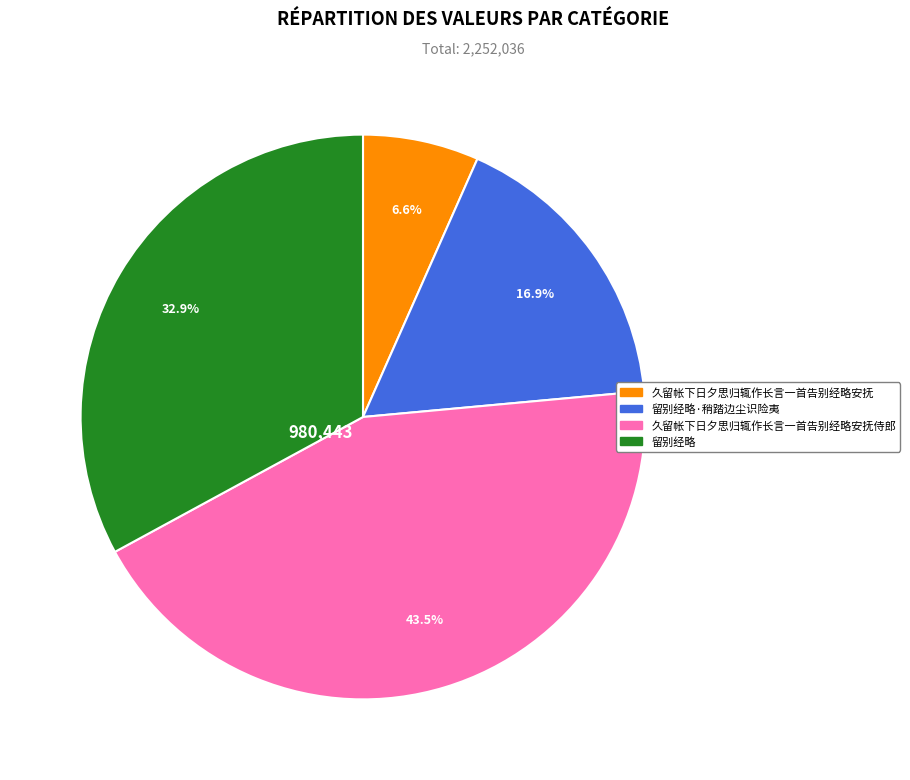

Is it true that 留别经略 is 33% of the pie?

True